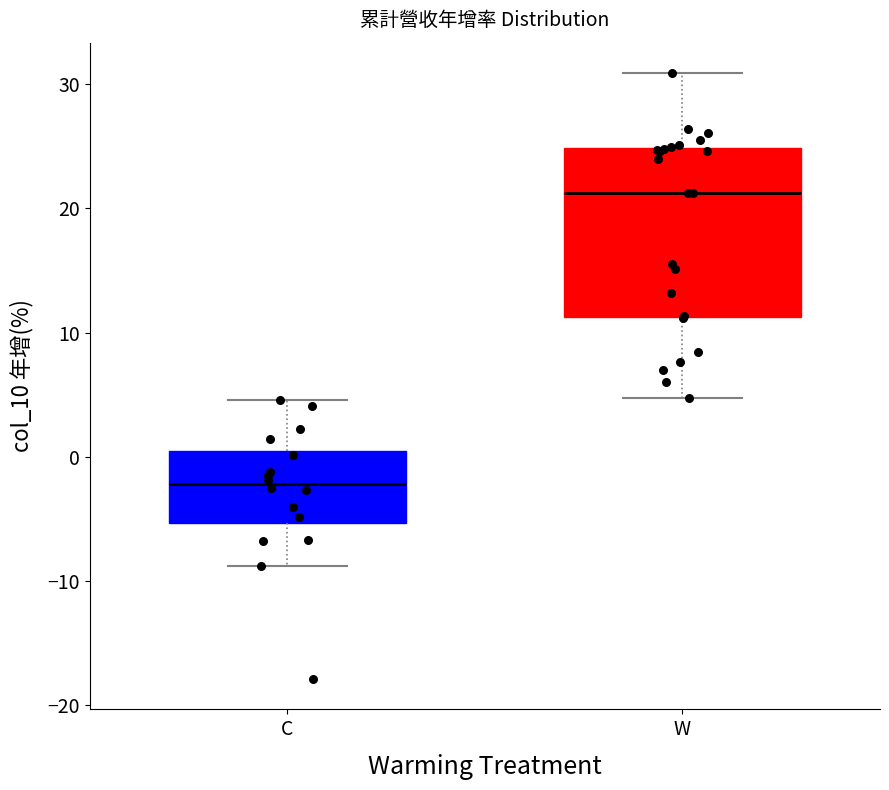

Reading left to right, read every box against the y-axis: the position of its median line, the range the box covers, and the ends of its whiskers. The values are not printed on the chart, so give them approximately, as read against the axis.

C: median -2, box -5 to 0, whiskers -9 to 5
W: median 21, box 11 to 25, whiskers 5 to 31